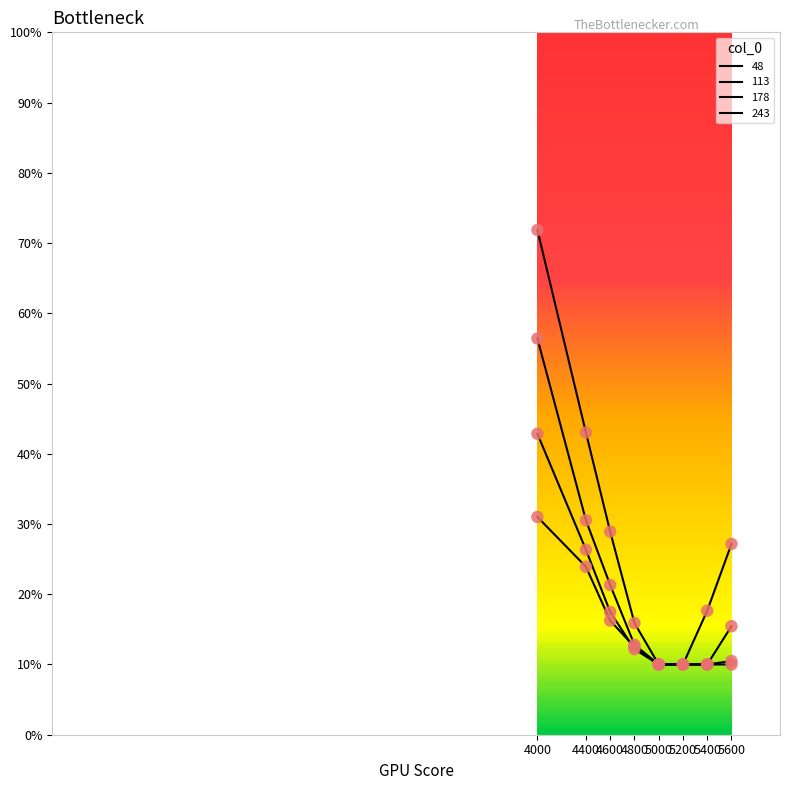

What is the total value across all series at 5200?

0.4